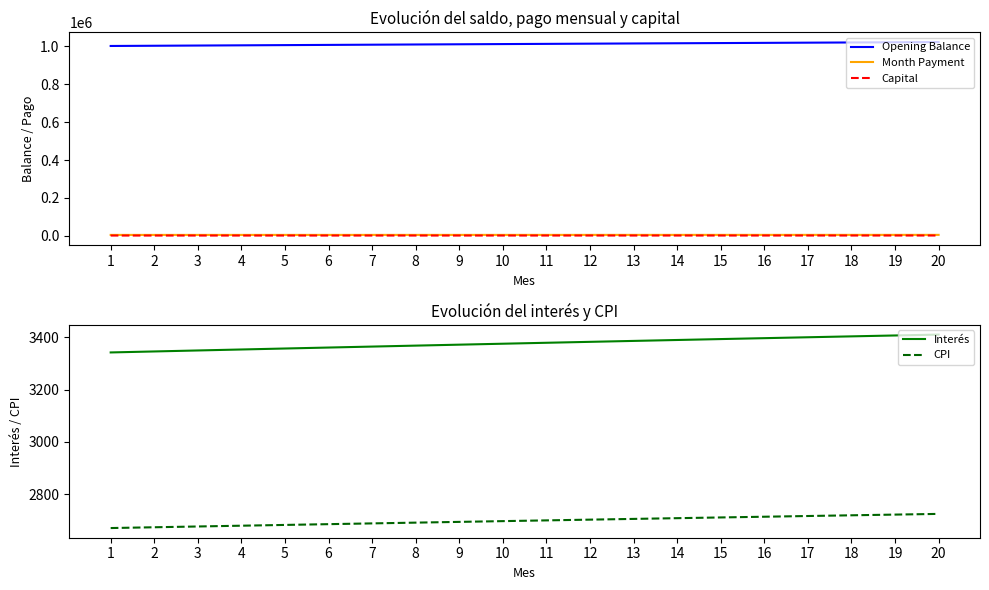

At 3, list the series in order from largest to smallest.

Opening Balance, Month Payment, Interés, CPI, Capital